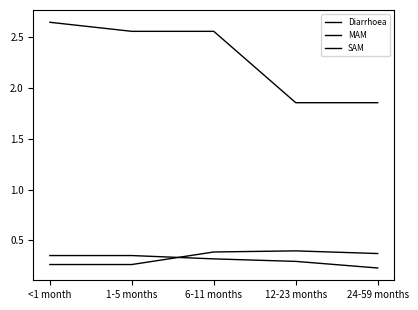

How many lines are shown in the chart?

3